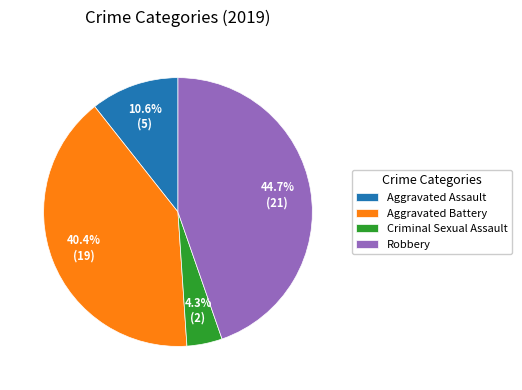

Combined, do Criminal Sexual Assault and Aggravated Battery account for over 50%?

No